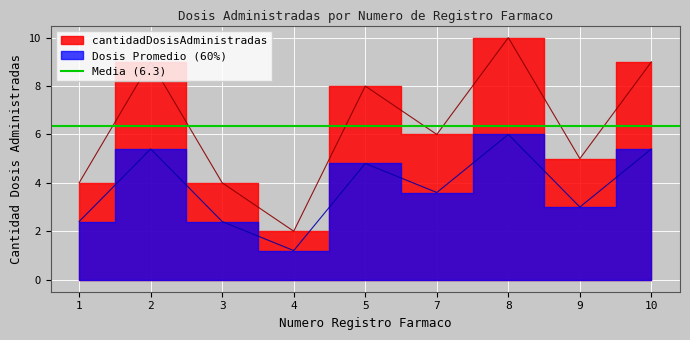

What is the sum of all values?

57